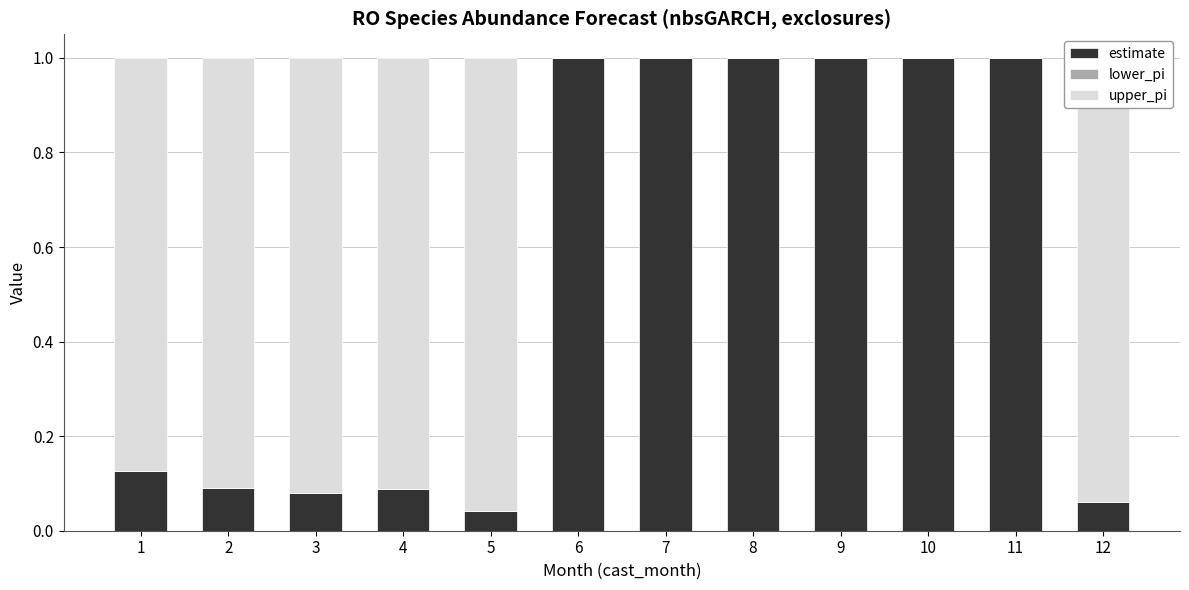

What is the sum of all estimate values?

6.5